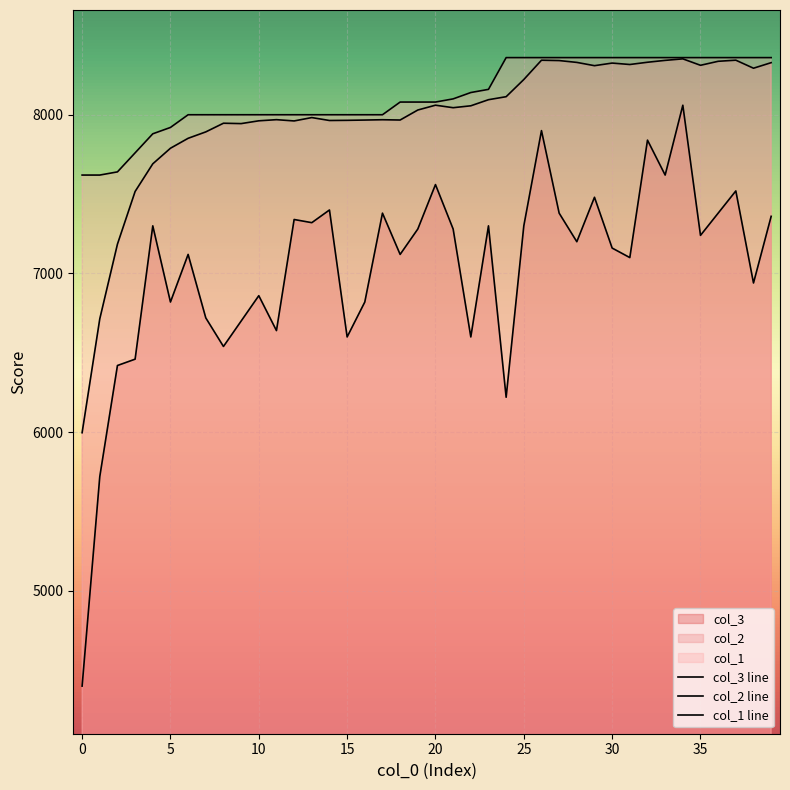

List the series in order of their peak value, lowest first.

col_3 line, col_2 line, col_1 line